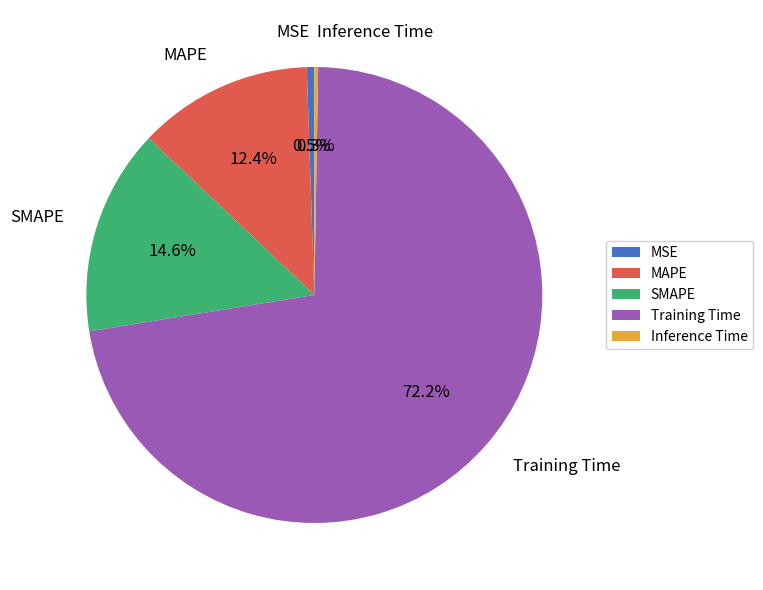

To the nearest percent, what portion does Training Time represent?

72%